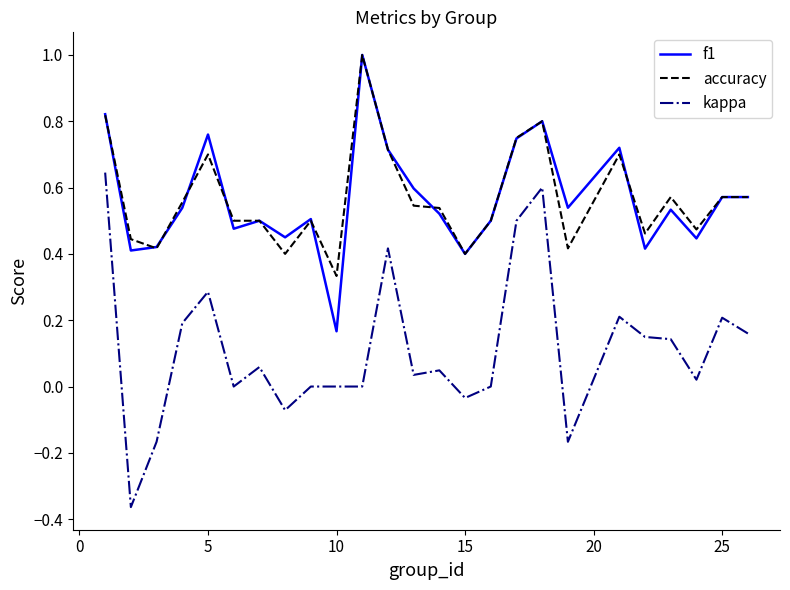

True or false: kappa and accuracy cross at least once.

False